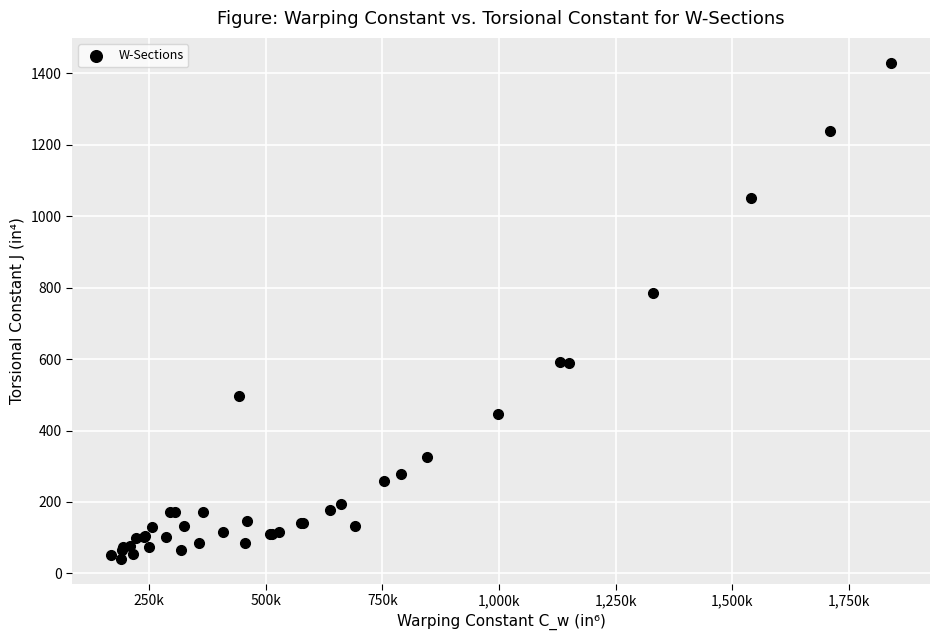

What Y value in the scatter plot is closest to 735?

785.0